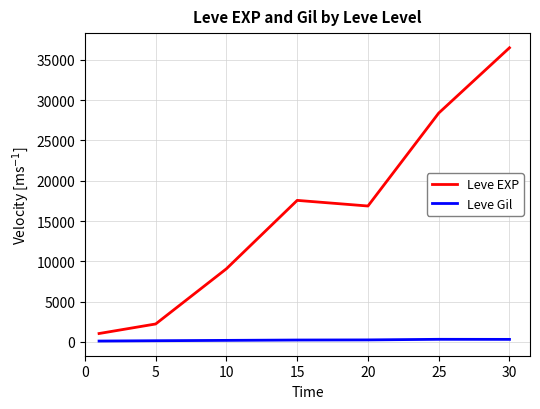

Rank the series by their average value, from highest to lowest.

Leve EXP, Leve Gil